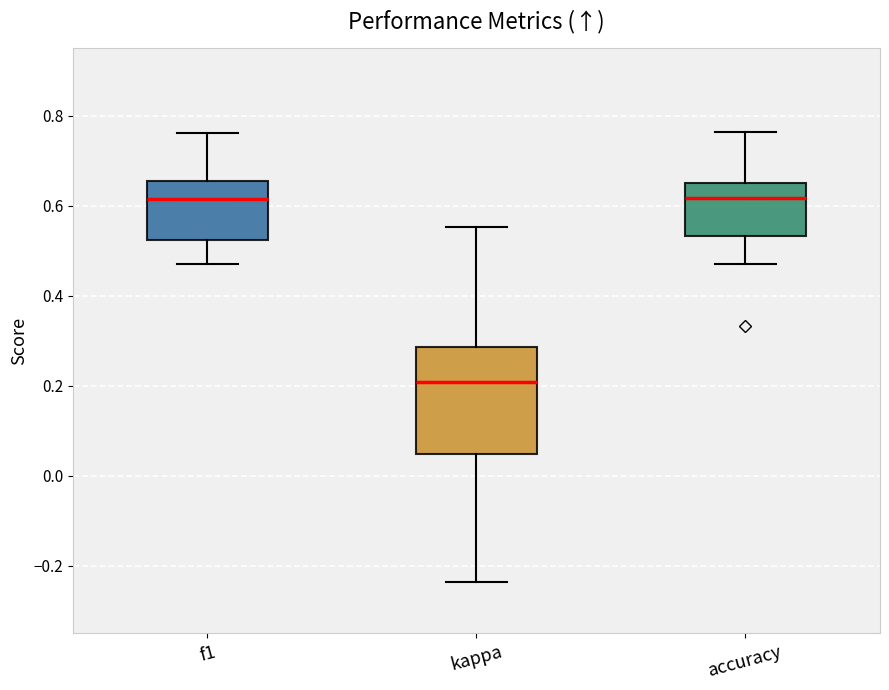

Reading left to right, read every box against the y-axis: the position of its median line, the range the box covers, and the ends of its whiskers. The values are not printed on the chart, so give them approximately, as read against the axis.

f1: median 0.62, box 0.52 to 0.66, whiskers 0.48 to 0.76
kappa: median 0.20, box 0.04 to 0.28, whiskers -0.24 to 0.56
accuracy: median 0.62, box 0.54 to 0.66, whiskers 0.48 to 0.76